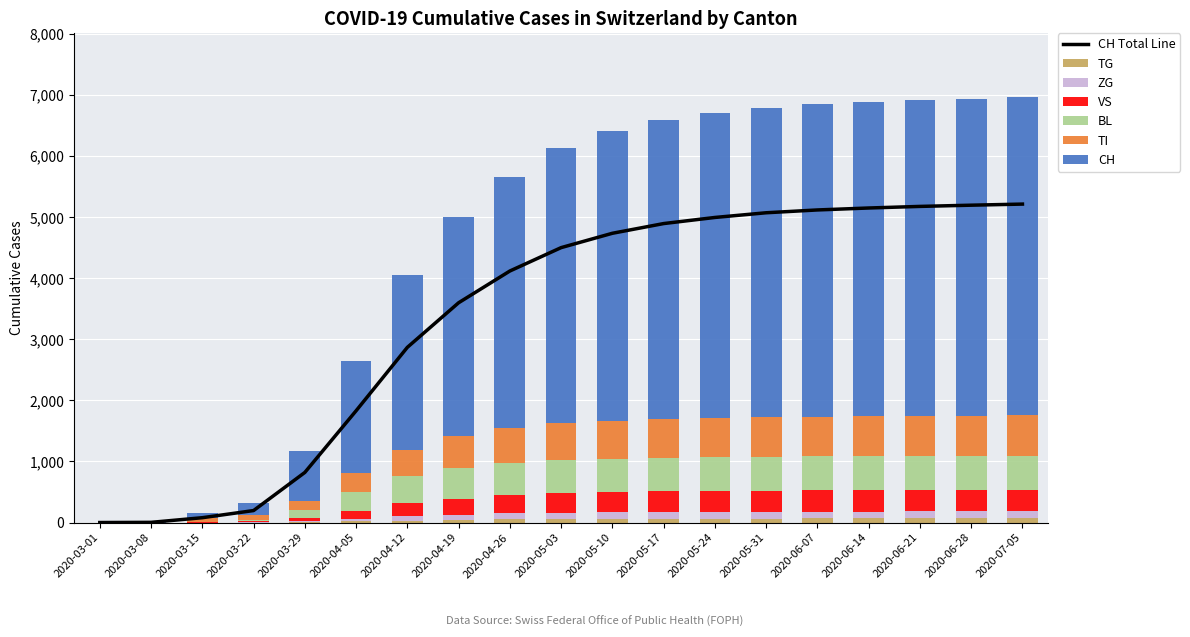

Rank the series at 2020-06-28 from lowest to highest value.

TG, ZG, VS, BL, TI, CH